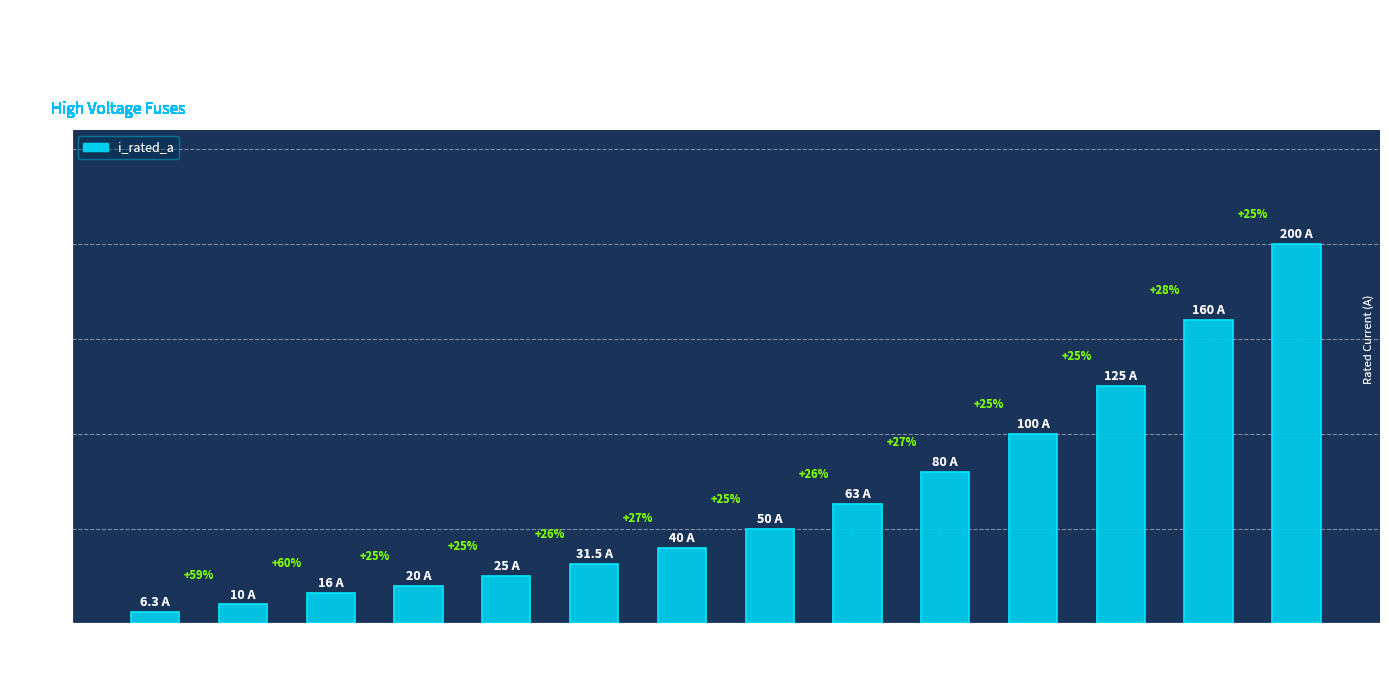

Reading left to right, list all the values displayed in this chart.

HV 6.3A=6.3	HV 10A=10.0	HV 16A=16.0	HV 20A=20.0	HV 25A=25.0	HV 31.5A=31.5	HV 40A=40.0	HV 50A=50.0	HV 63A=63.0	HV 80A=80.0	HV 100A=100.0	HV 125A=125.0	HV 160A=160.0	HV 200A=200.0